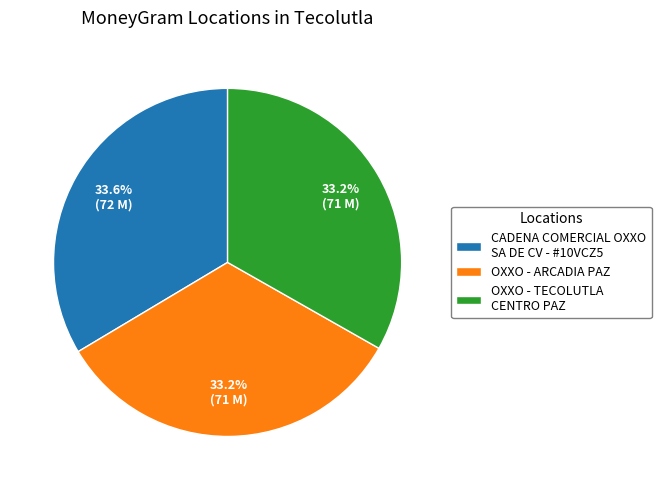

Approximately how many times larger is the value at OXXO - TECOLUTLA CENTRO PAZ compared to OXXO - ARCADIA PAZ?

1.0